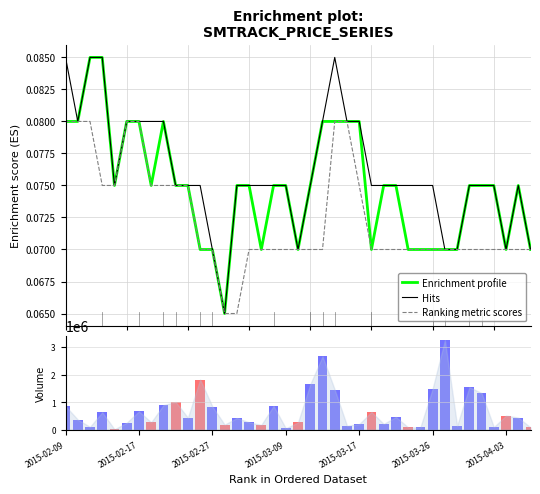

Reading right to left, list all the values displayed in this chart.

Enrichment profile: 0.1	0.1	0.1	0.1	0.1	0.1	0.1	0.1	0.1	0.1	0.1	0.1	0.1	0.1	0.1	0.1	0.1	0.1	0.1	0.1	0.1	0.1	0.1	0.1	0.1	0.1	0.1	0.1	0.1	0.1	0.1	0.1	0.1	0.1	0.1	0.1	0.1	0.1	0.1
Hits: 0.1	0.1	0.1	0.1	0.1	0.1	0.1	0.1	0.1	0.1	0.1	0.1	0.1	0.1	0.1	0.1	0.1	0.1	0.1	0.1	0.1	0.1	0.1	0.1	0.1	0.1	0.1	0.1	0.1	0.1	0.1	0.1	0.1	0.1	0.1	0.1	0.1	0.1	0.1
Ranking metric scores: 0.1	0.1	0.1	0.1	0.1	0.1	0.1	0.1	0.1	0.1	0.1	0.1	0.1	0.1	0.1	0.1	0.1	0.1	0.1	0.1	0.1	0.1	0.1	0.1	0.1	0.1	0.1	0.1	0.1	0.1	0.1	0.1	0.1	0.1	0.1	0.1	0.1	0.1	0.1
Volume: 80000.0	436300.0	510000.0	91200.0	1330100.0	1540000.0	140000.0	3250000.0	1486700.0	83000.0	80100.0	459000.0	206300.0	641600.0	200200.0	140000.0	1449400.0	2660100.0	1645200.0	260000.0	46700.0	860000.0	168900.0	265000.0	420500.0	180000.0	840000.0	1820500.0	432500.0	1005000.0	891200.0	264000.0	663500.0	250000.0	10000.0	631100.0	100200.0	363000.0	855800.0